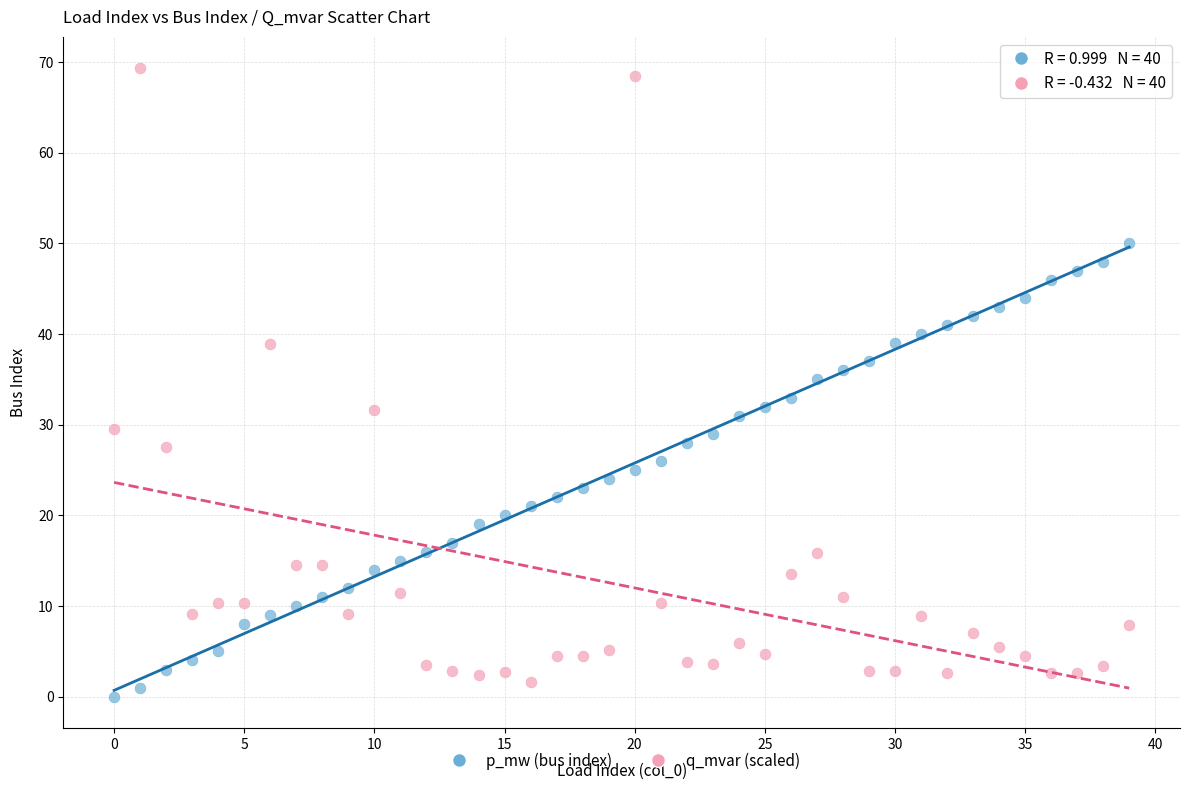

Which series reaches the maximum Y coordinate?

q_mvar (scaled)